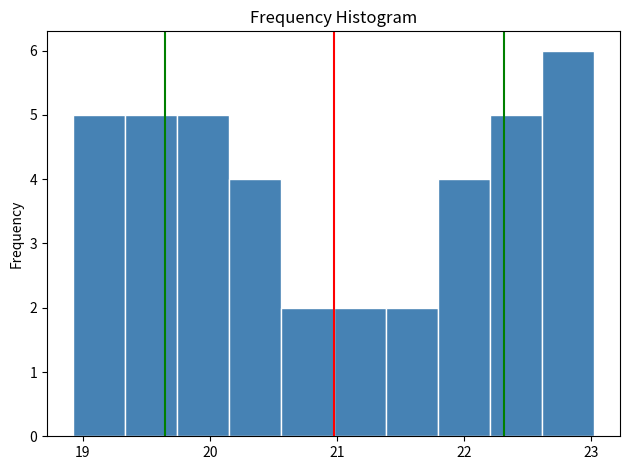

How tall is the bar that spans 19.7 to 20.2 on the x-axis? Neither the bar edges nor the heights are printed on the chart, so give them approximately, as read against the axes.

5